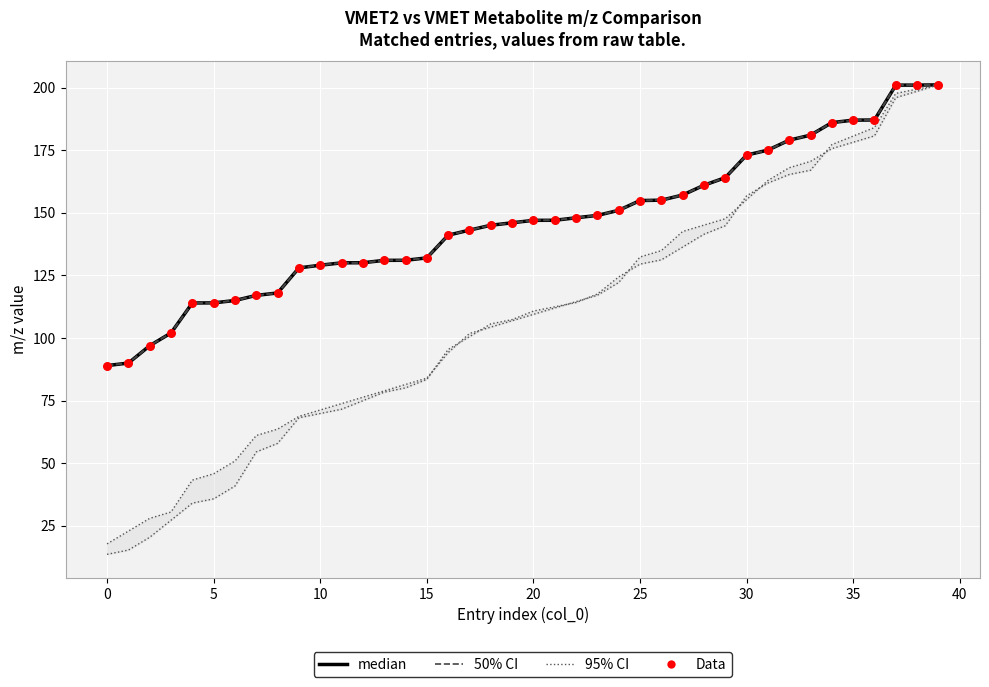

Which series contains the lowest Y value?

VMET2_idx scaled (95% CI)